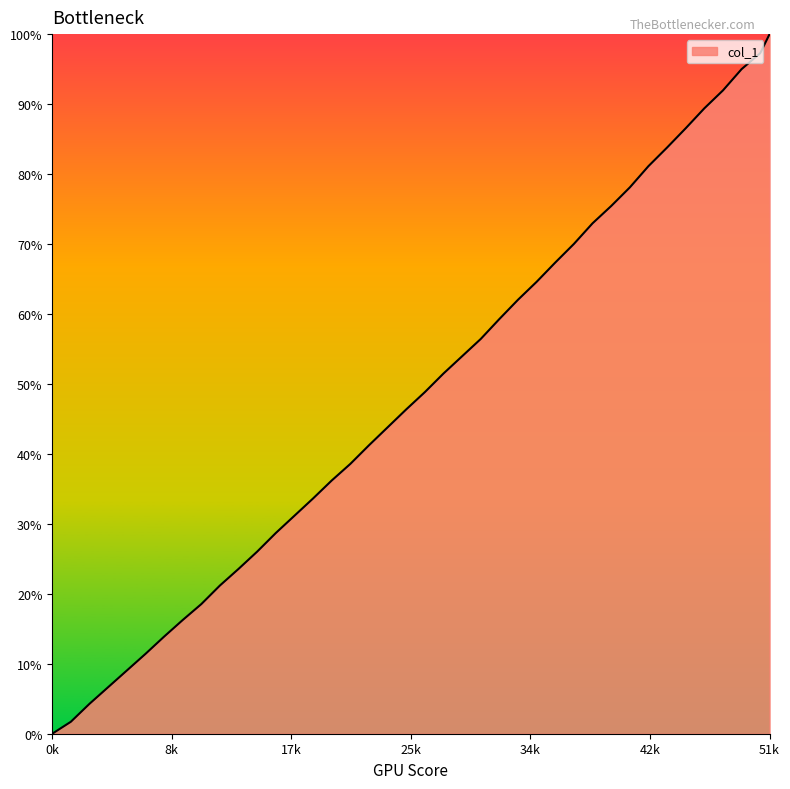

How many positive values are there?

39